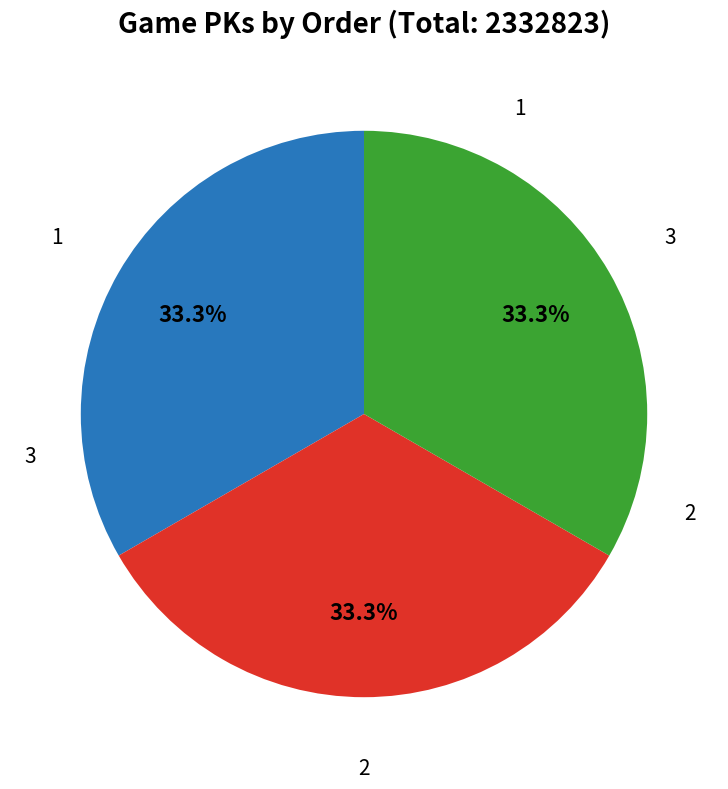

Does any single category account for the majority?

No